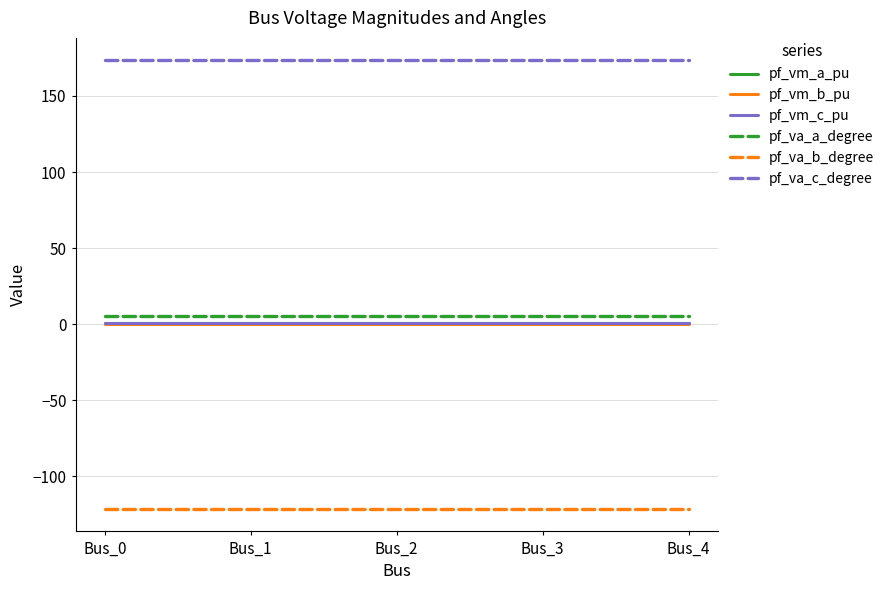

How many lines are shown in the chart?

6